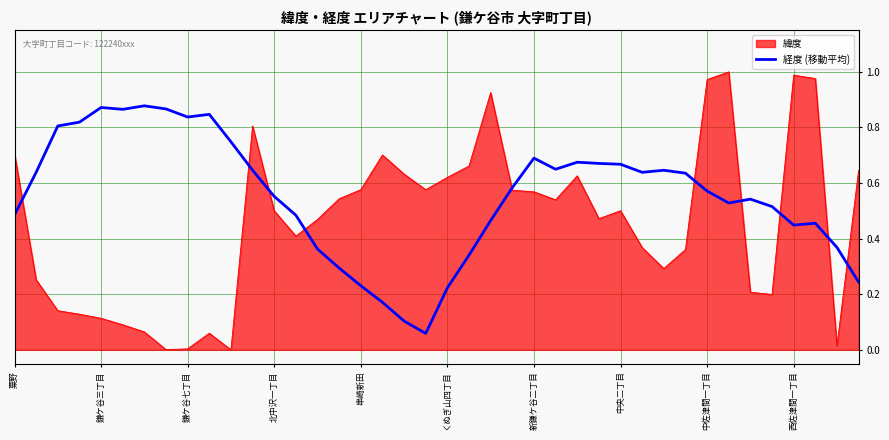

Rank the series by their average value, from lowest to highest.

緯度, 経度 (移動平均)